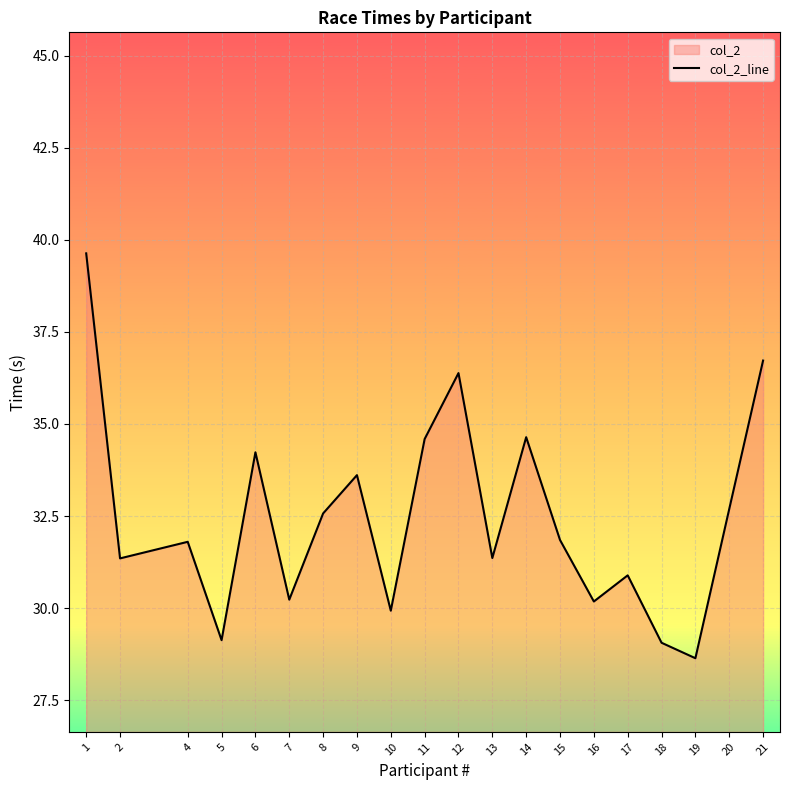

What is the value of the 5th point from the left?

34.2